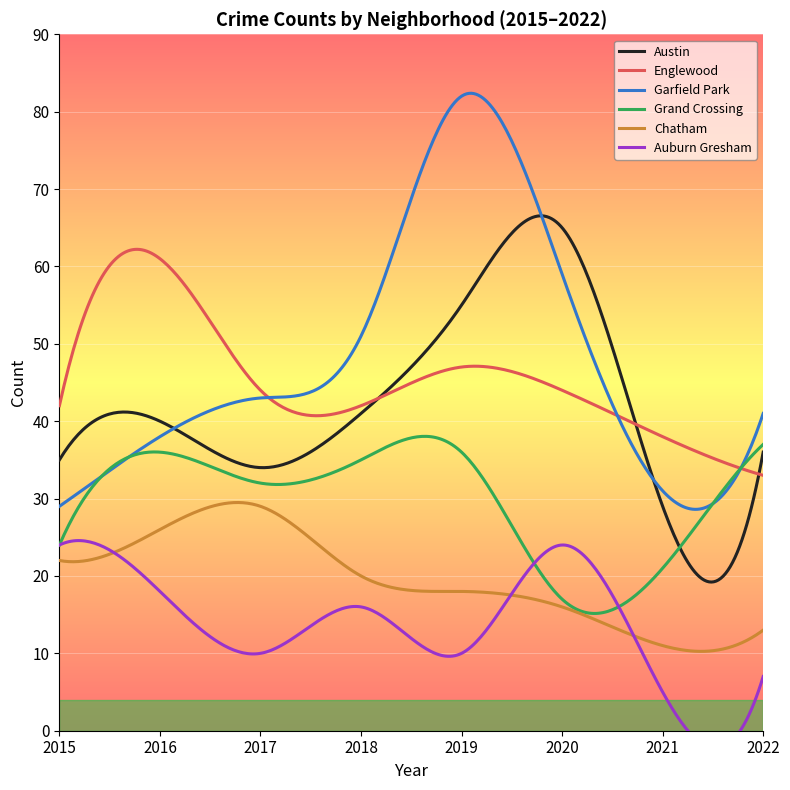

How many distinct data groups are displayed?

6